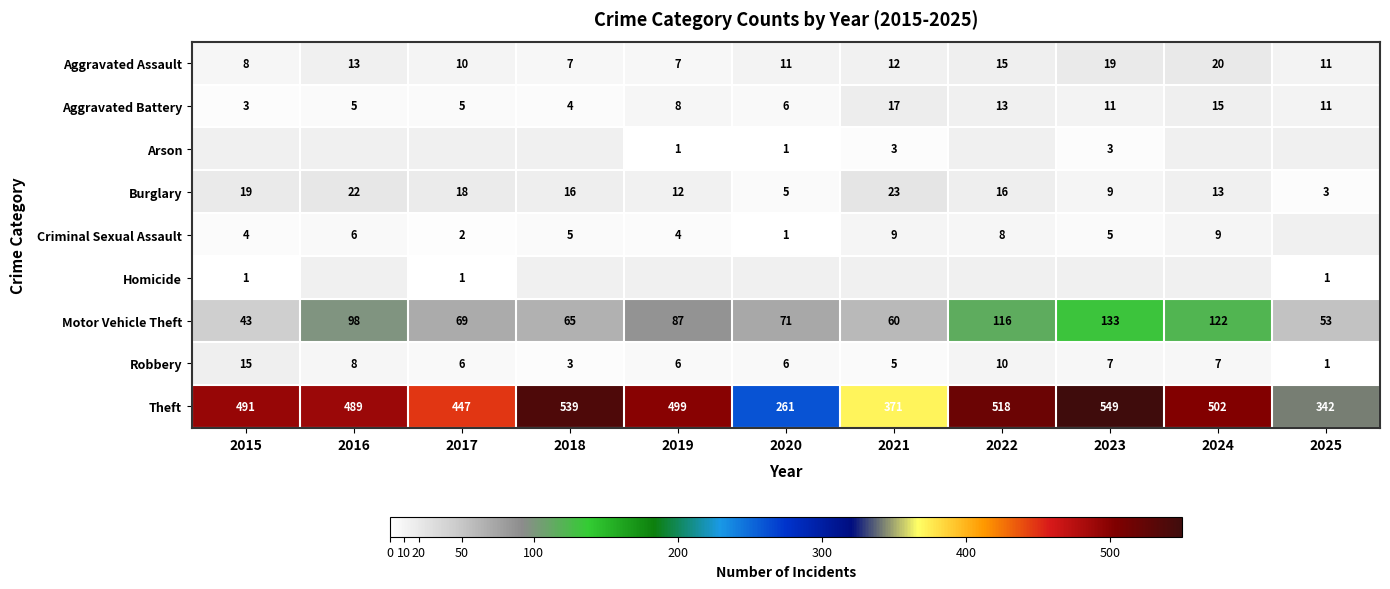

The Robbery series shows 9 at 2023. True or false?

False